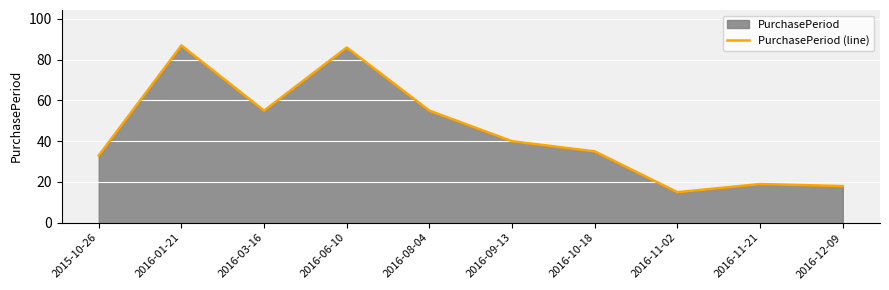

List the labels in order of value, smallest first.

2016-11-02, 2016-12-09, 2016-11-21, 2015-10-26, 2016-10-18, 2016-09-13, 2016-03-16, 2016-08-04, 2016-06-10, 2016-01-21